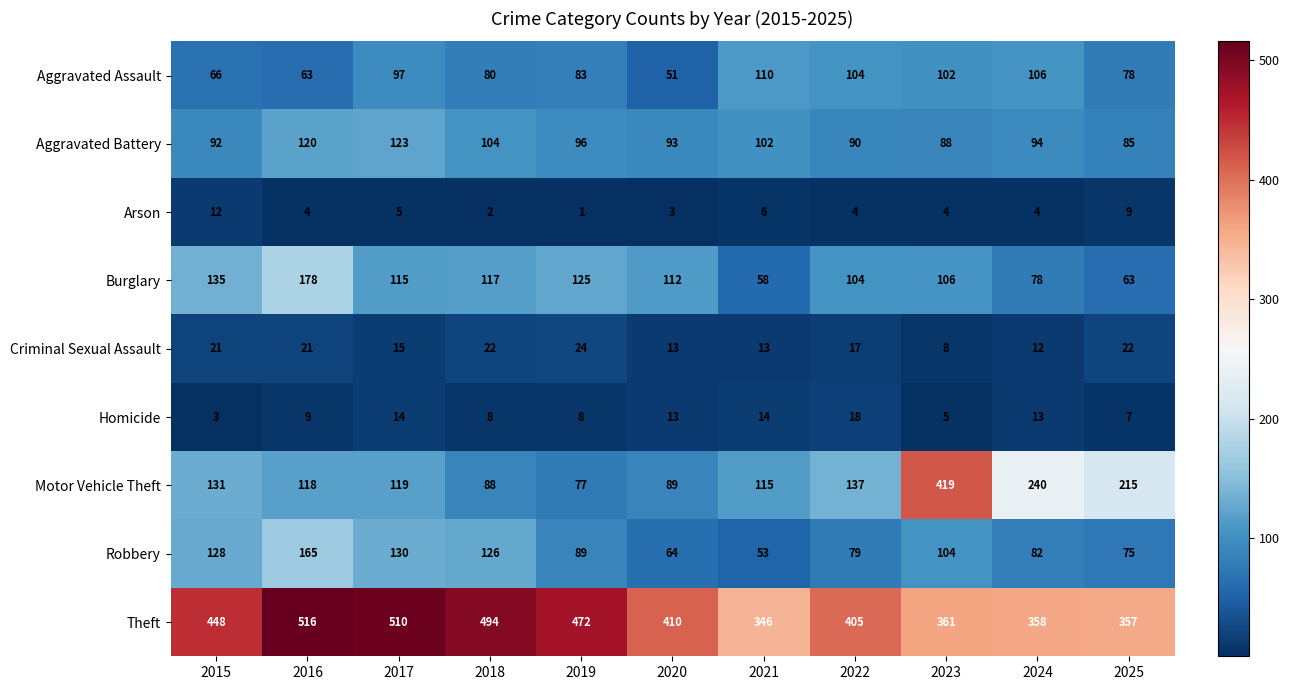

True or false: Motor Vehicle Theft has a value of 119 at 2017.

True